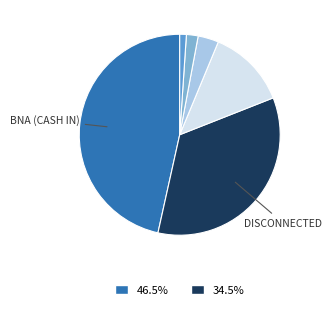

Does any single category account for the majority?

No